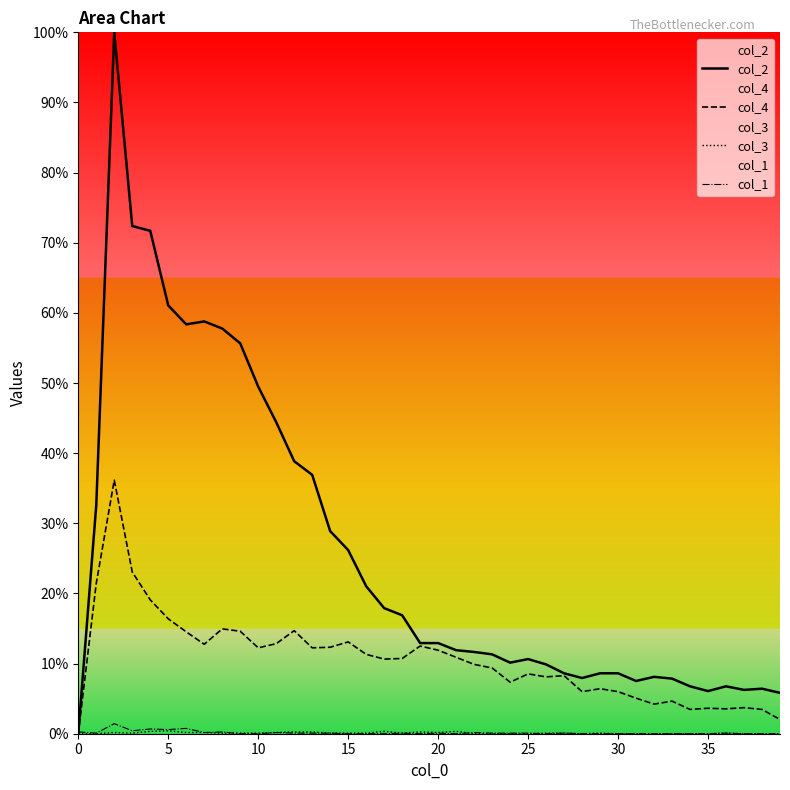

True or false: col_3 and col_4 cross at least once.

False